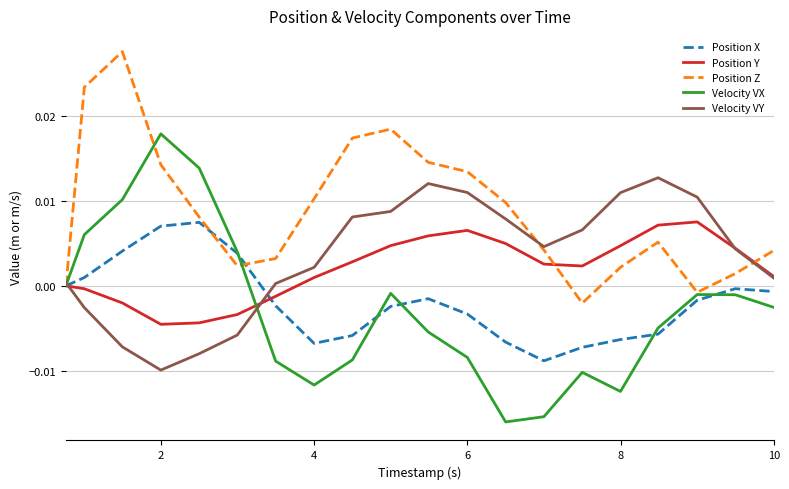

After their last crossing, which series has the higher values: Position Z or Position X?

Position Z